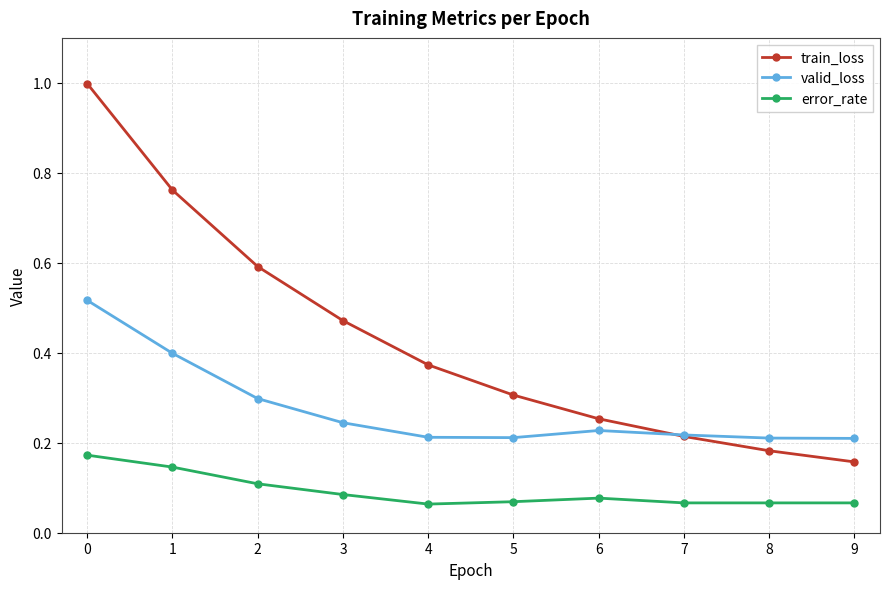

Rank the series by their maximum value, from lowest to highest.

error_rate, valid_loss, train_loss